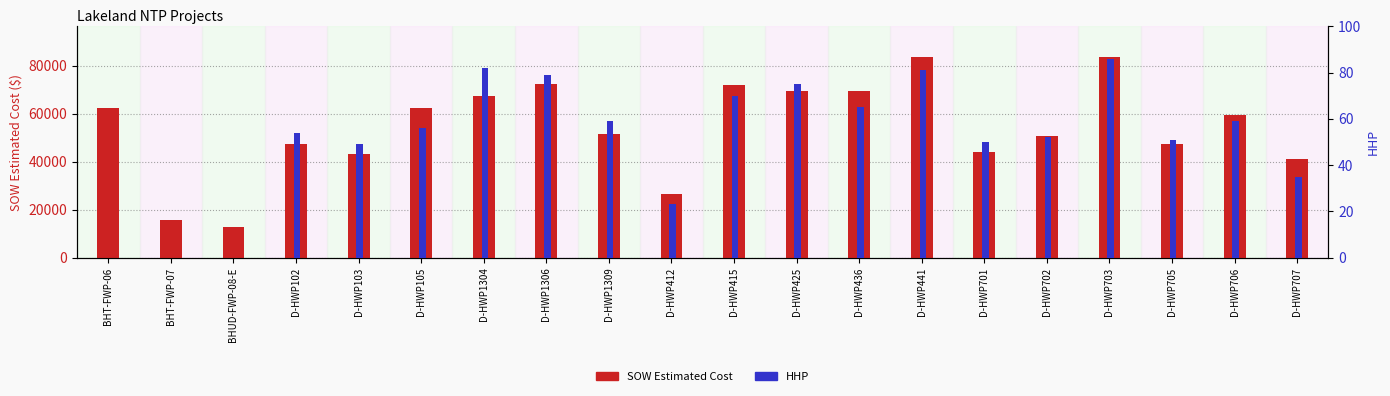

How many data points does each series have?

20